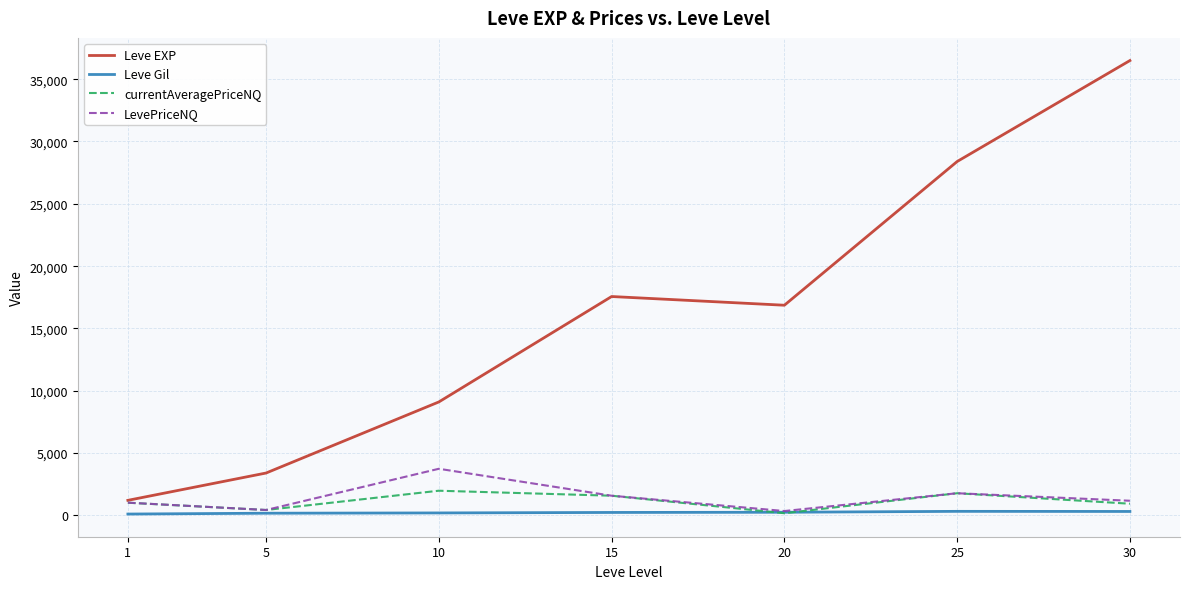

Does the chart have visible grid lines?

Yes